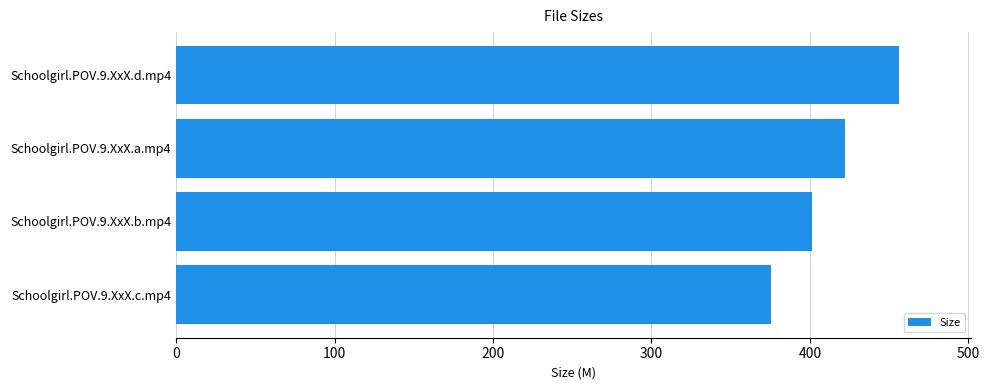

Is it true that the value at Schoolgirl.POV.9.XxX.c.mp4 is 375.7?

True